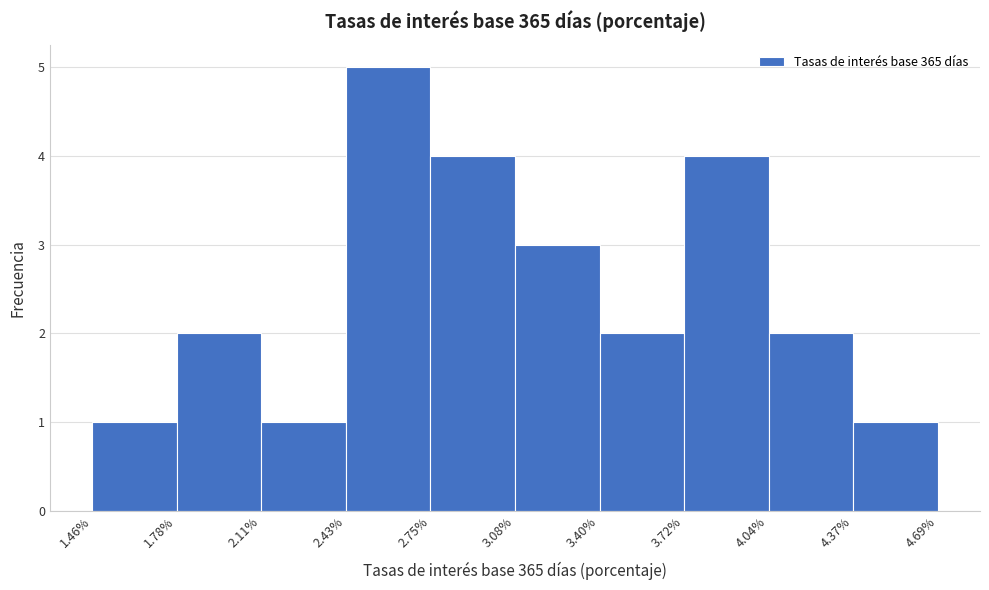

Reading left to right, transcribe this chart: for each bar, give the range it covers on the x-axis and its height. The values are not printed on the chart, so give them approximately, as read against the axis.

1.46% to 1.78%: 1
1.78% to 2.11%: 2
2.11% to 2.43%: 1
2.43% to 2.75%: 5
2.75% to 3.08%: 4
3.08% to 3.40%: 3
3.40% to 3.72%: 2
3.72% to 4.04%: 4
4.04% to 4.37%: 2
4.37% to 4.69%: 1